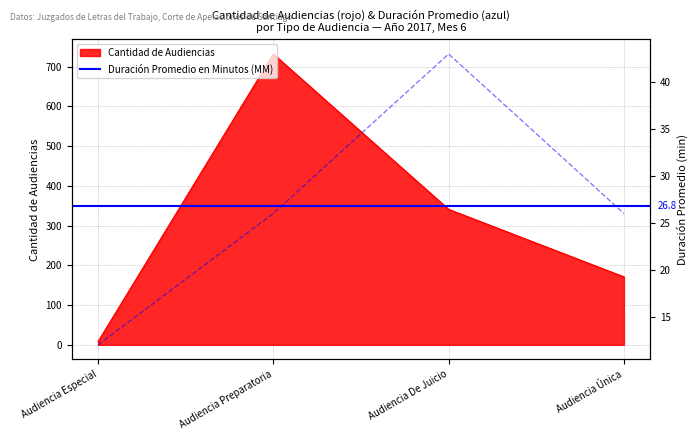

The Duración Promedio en Minutos (MM) series shows 46 at Audiencia Única. True or false?

False